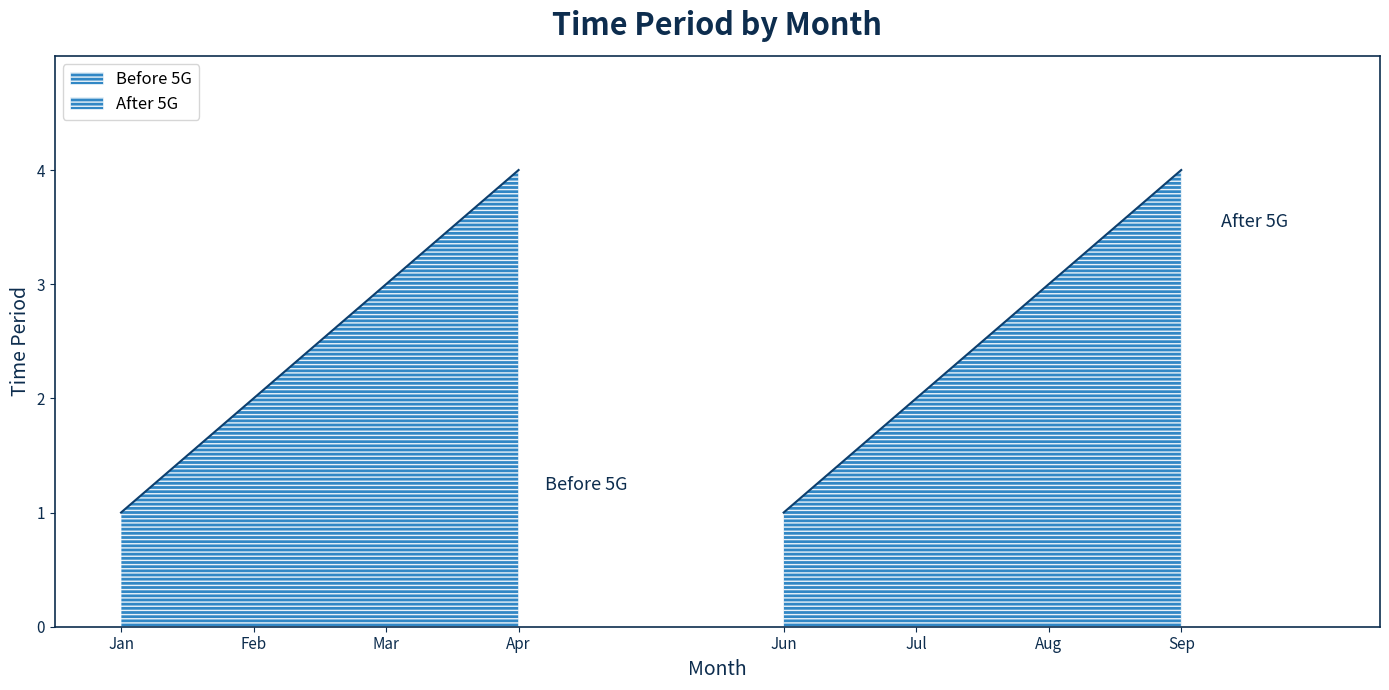

Which series has the largest total across all categories?

Before 5G